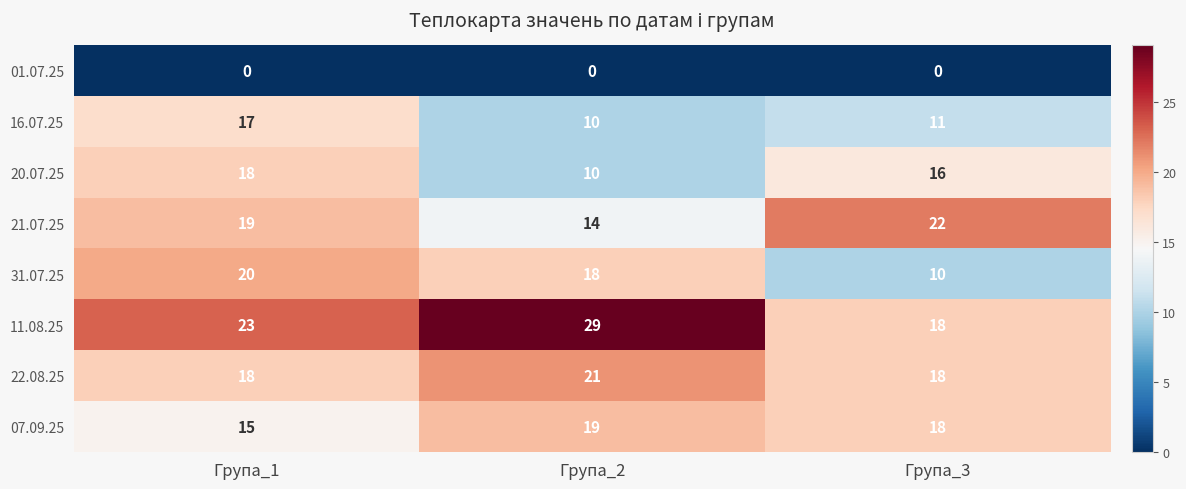

What is the maximum value shown in the chart?

29